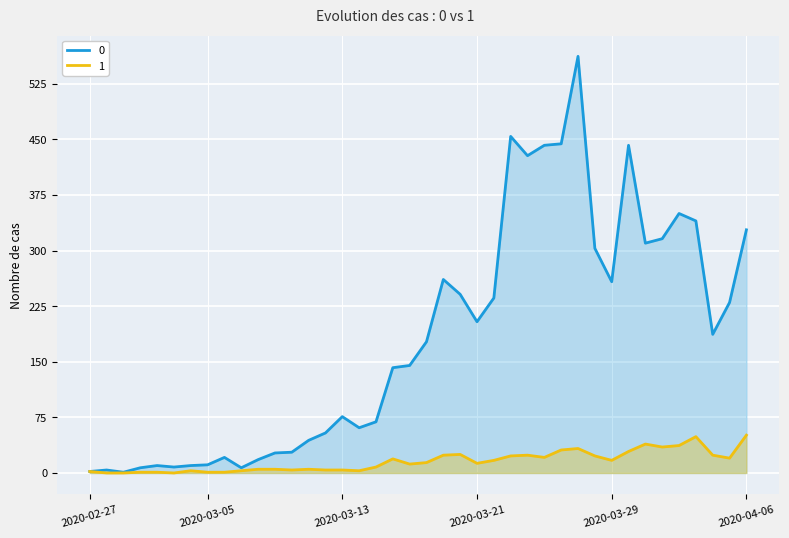

The value of 1 at 2020-02-28 is 0. True or false?

True